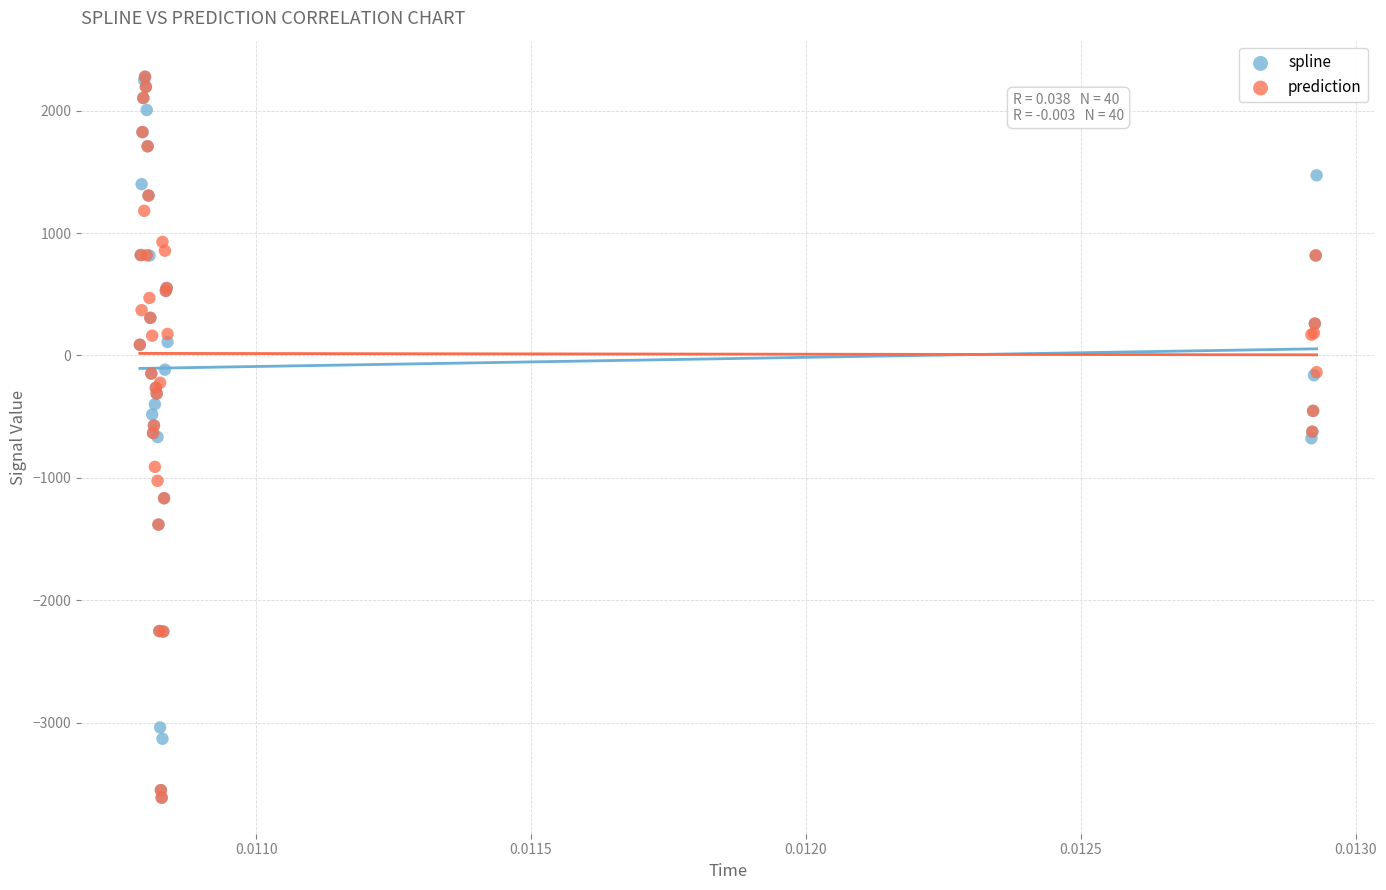

What are all the series names shown in the legend?

spline, prediction